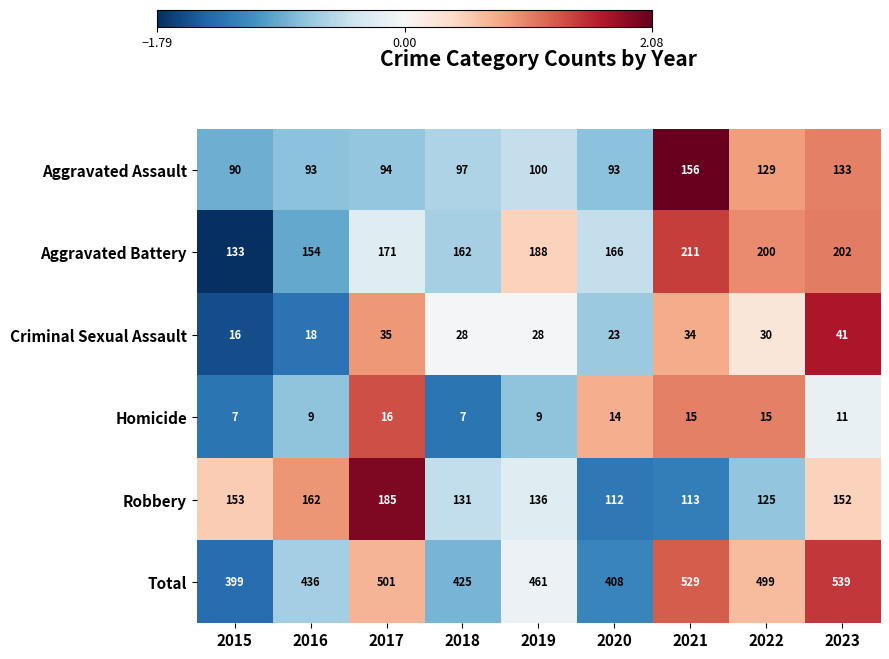

What is the maximum value shown in the chart?

539